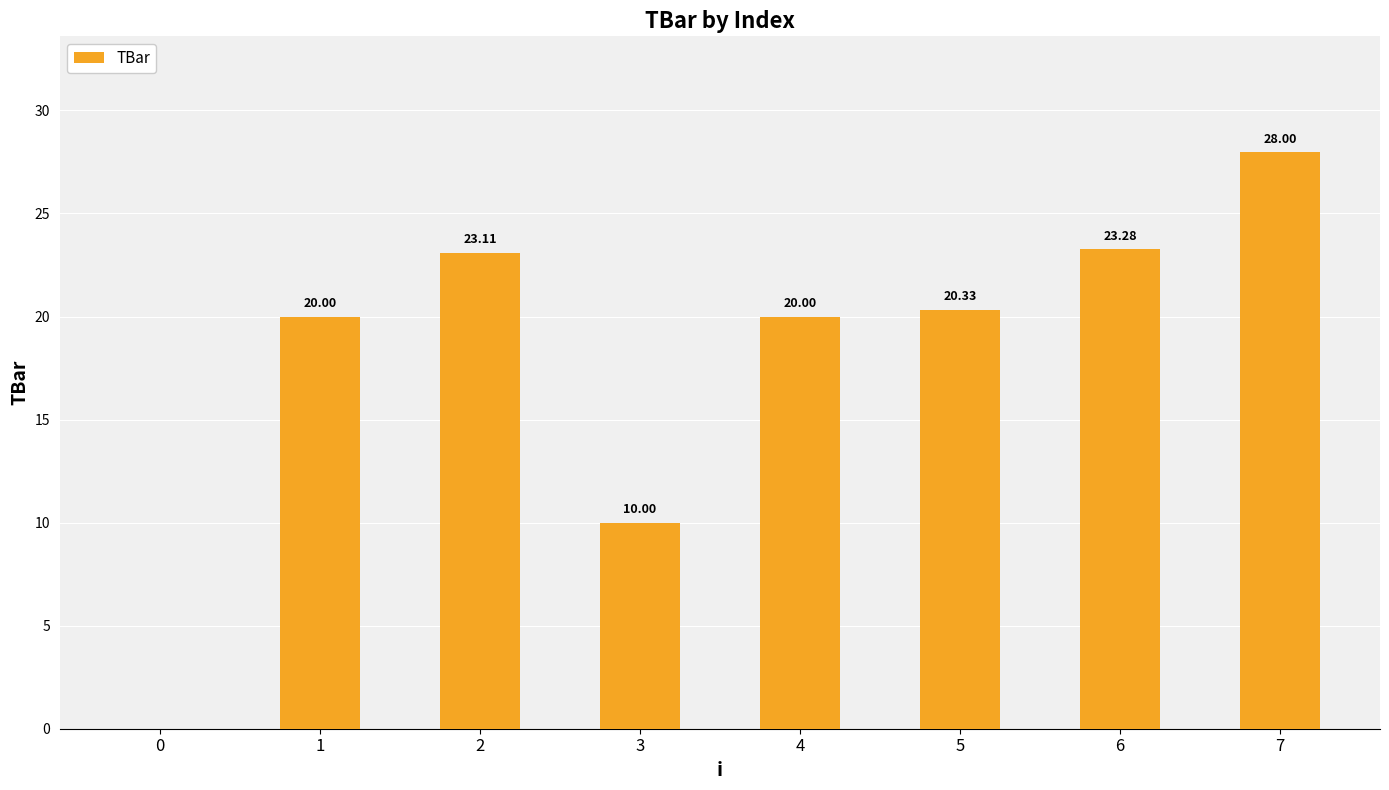

What is the sum of all values?

144.7